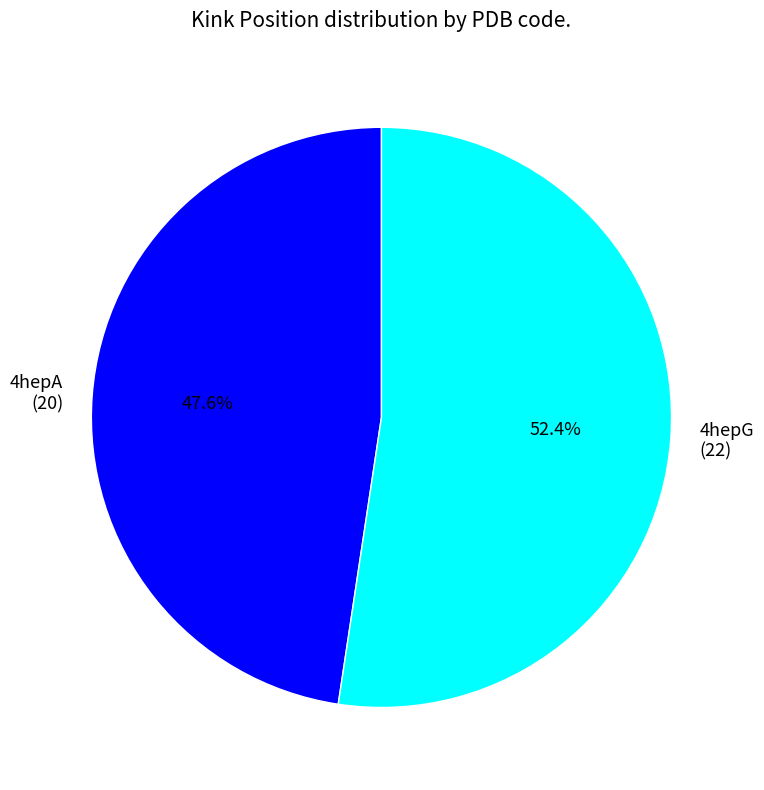

Which category has the biggest portion of the pie?

4hepG